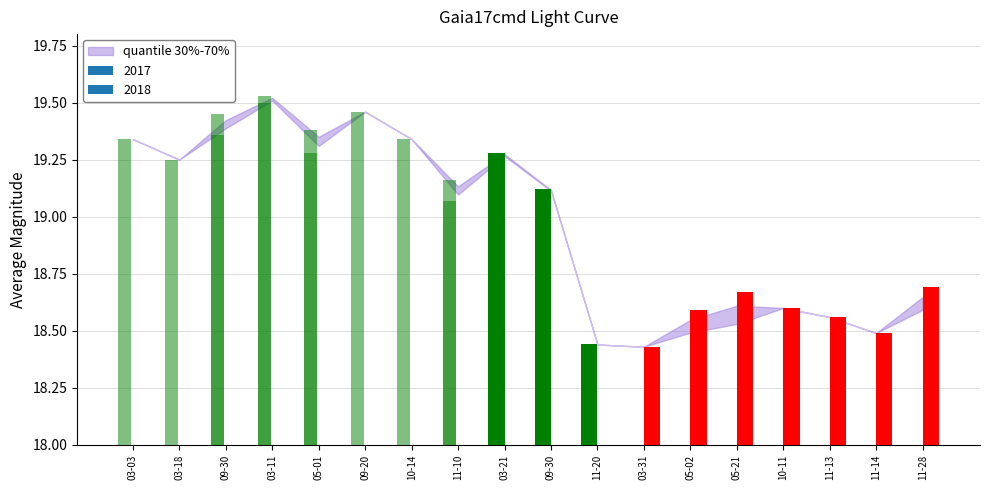

What is the minimum value shown in the chart?

18.4